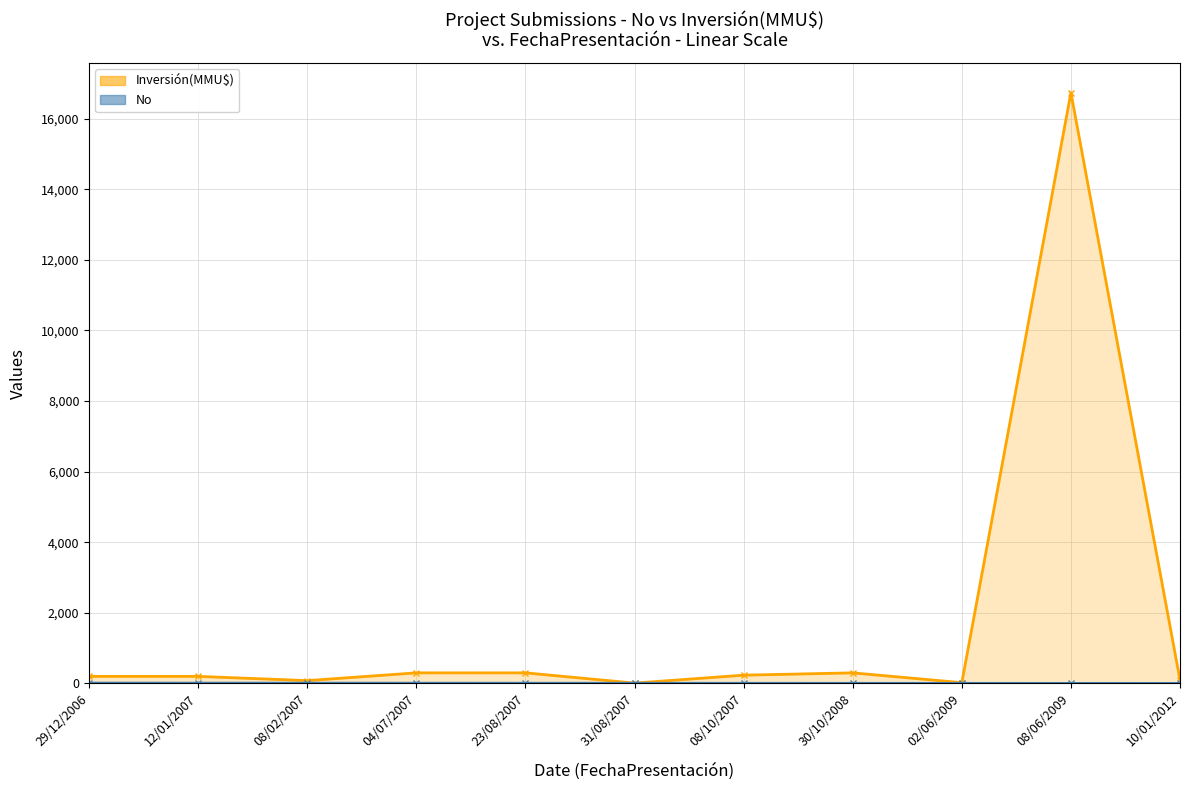

Rank the categories by Inversión(MMU$) line value from highest to lowest.

08/06/2009, 04/07/2007, 23/08/2007, 30/10/2008, 08/10/2007, 29/12/2006, 12/01/2007, 10/01/2012, 08/02/2007, 02/06/2009, 31/08/2007